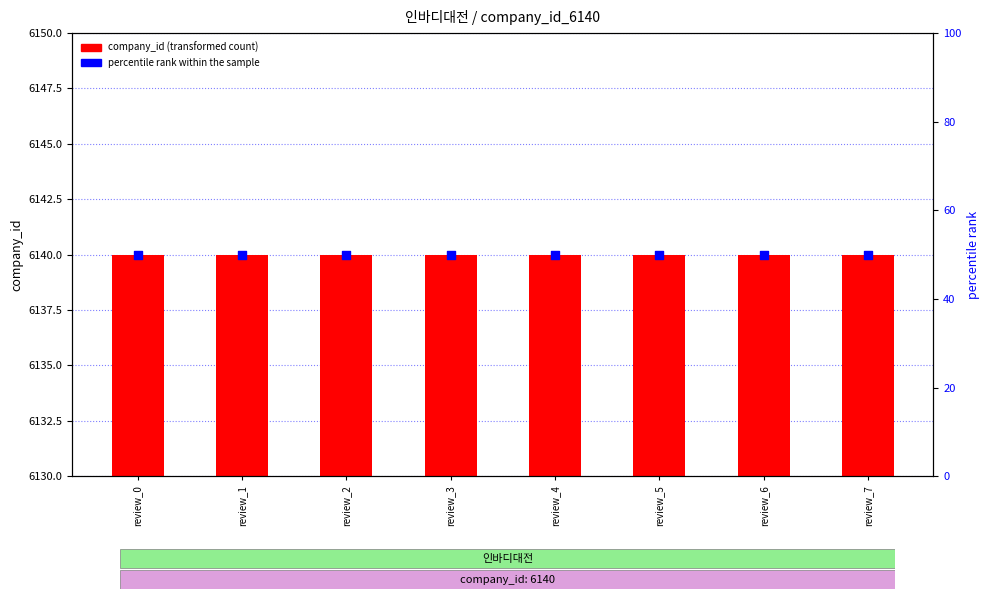

What is the total value across all series at review_4?

6190